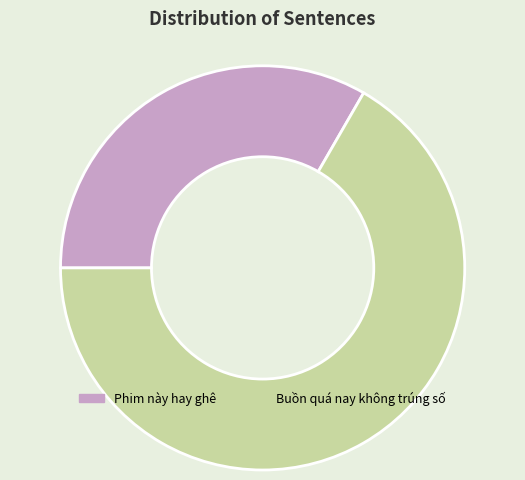

What is the ratio of the value at Buồn quá nay không trúng số to the value at Phim này hay ghê?

2.0